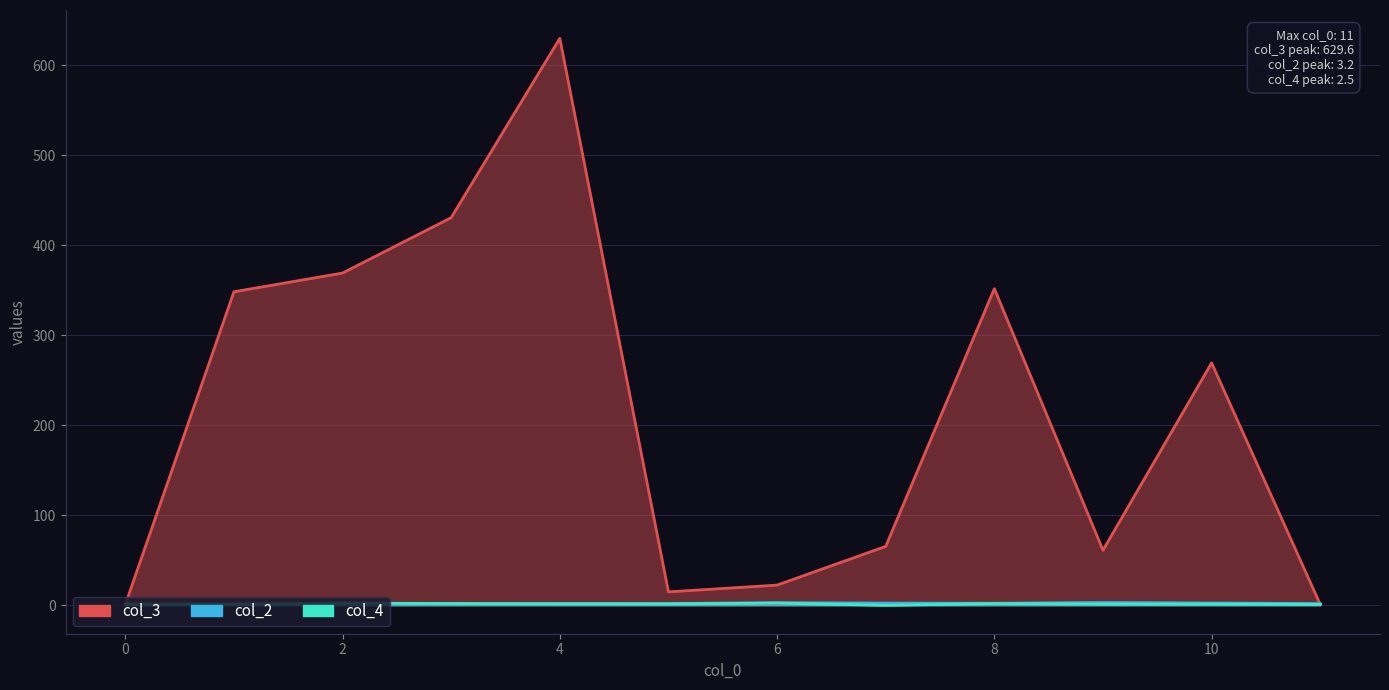

Count the number of categories in the chart.

12